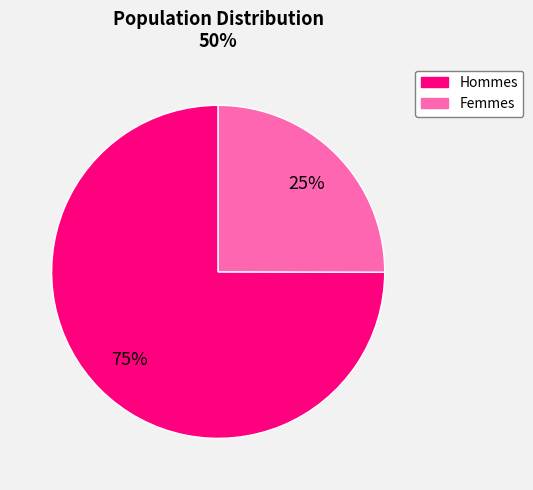

Does any single category account for the majority?

Yes